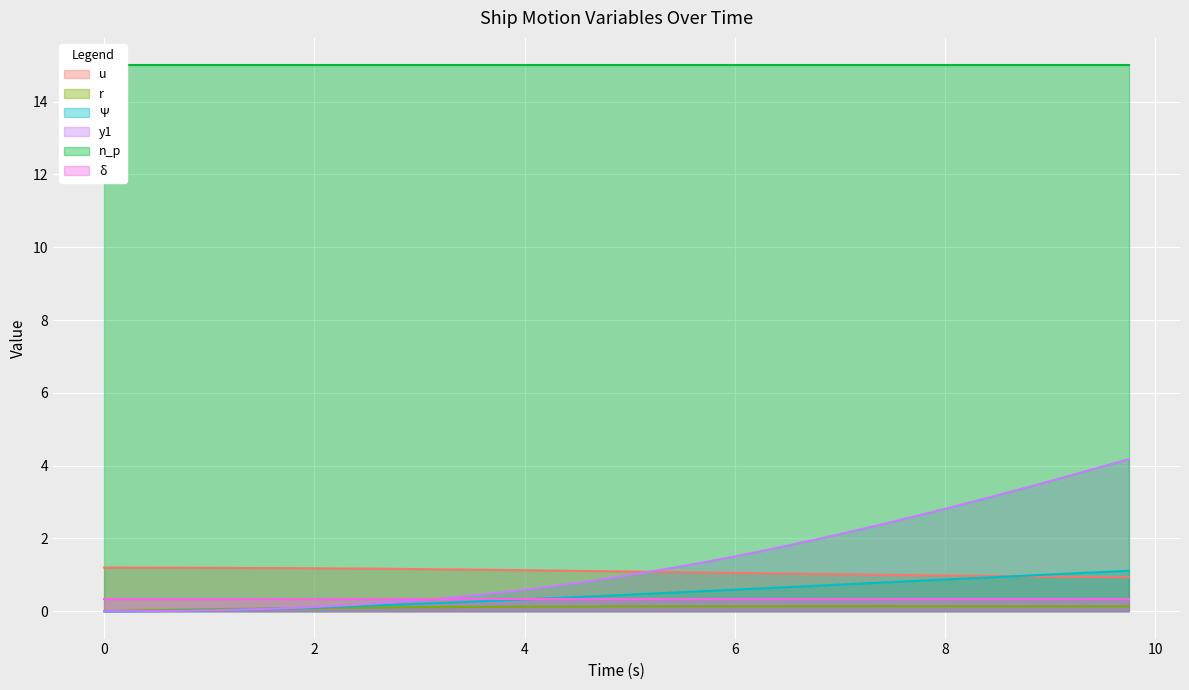

List the labels in order of Ψ value, largest first.

9.75, 9.5, 9.25, 9.0, 8.75, 8.5, 8.25, 8.0, 7.75, 7.5, 7.25, 7.0, 6.75, 6.5, 6.25, 6.0, 5.75, 5.5, 5.25, 5.0, 4.75, 4.5, 4.25, 4.0, 3.75, 3.5, 3.25, 3.0, 2.75, 2.5, 2.25, 2.0, 1.75, 1.5, 1.25, 1.0, 0.75, 0.5, 0.25, 0.0